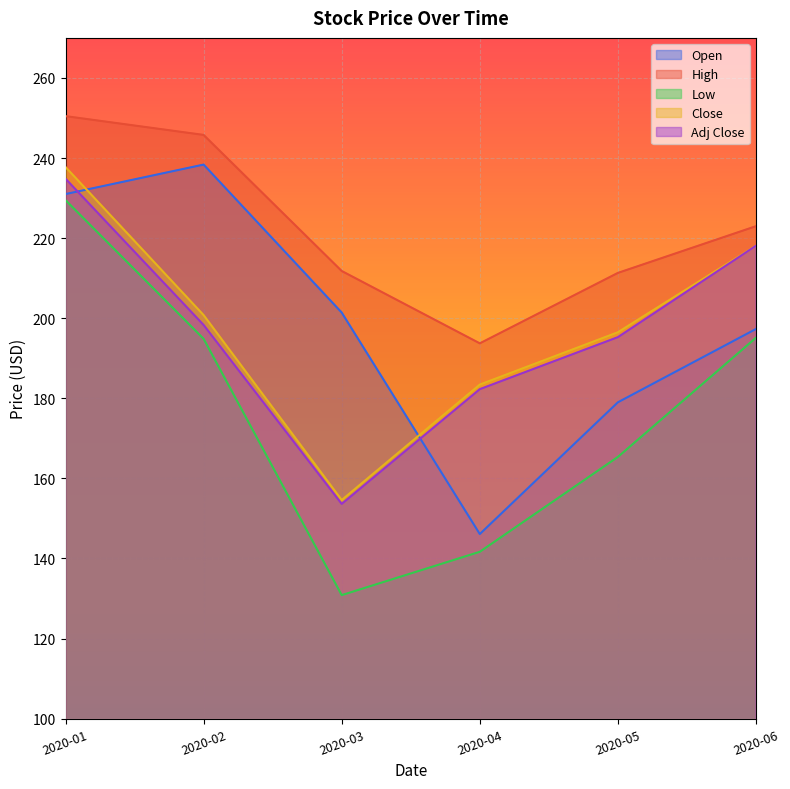

What is the average value of the Open series?

198.9